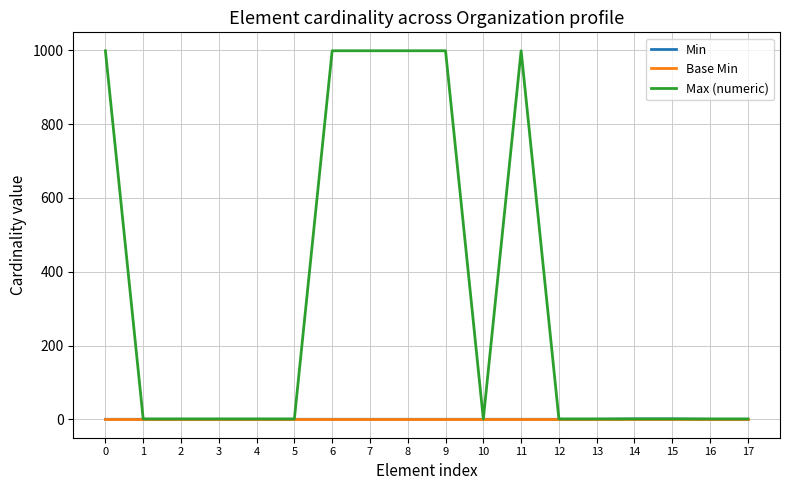

The value of Base Min at 17 is 0. True or false?

True